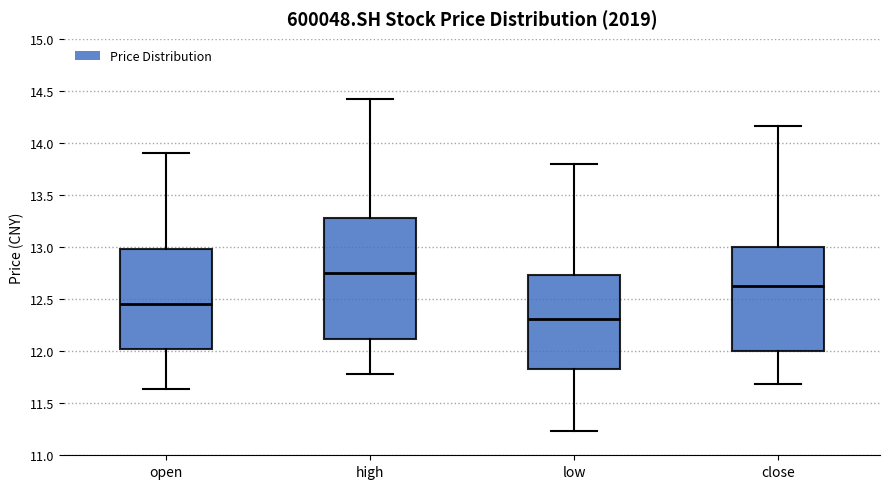

Which box's median line is the highest?

high